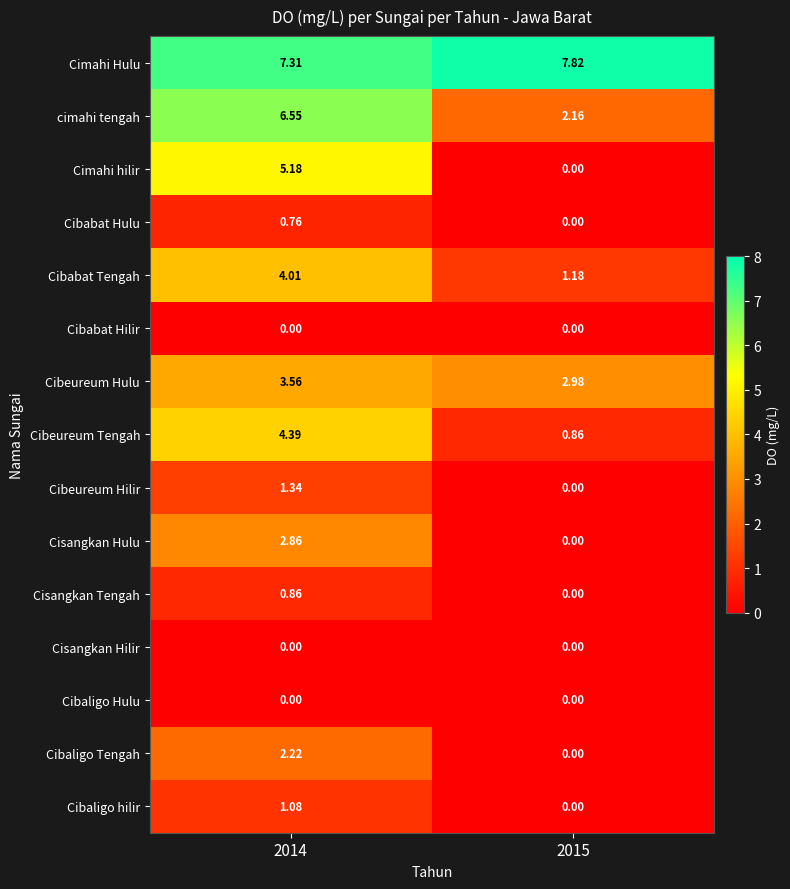

Which series has the largest total across all categories?

Cimahi Hulu